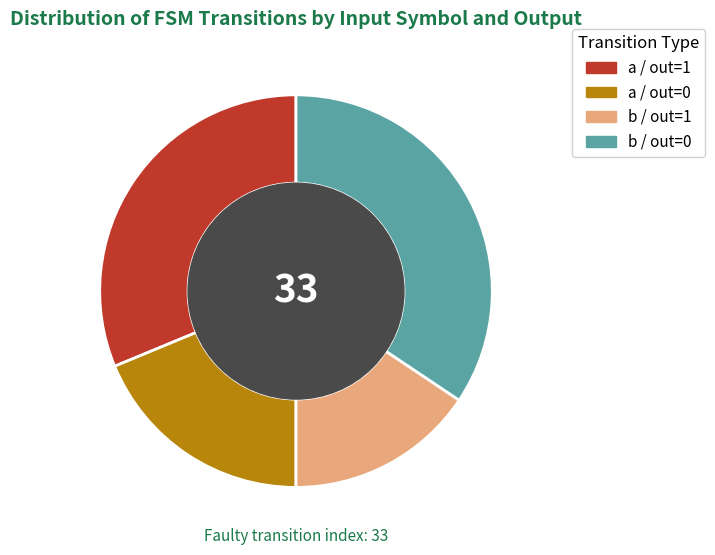

How many segments does this pie chart have?

4